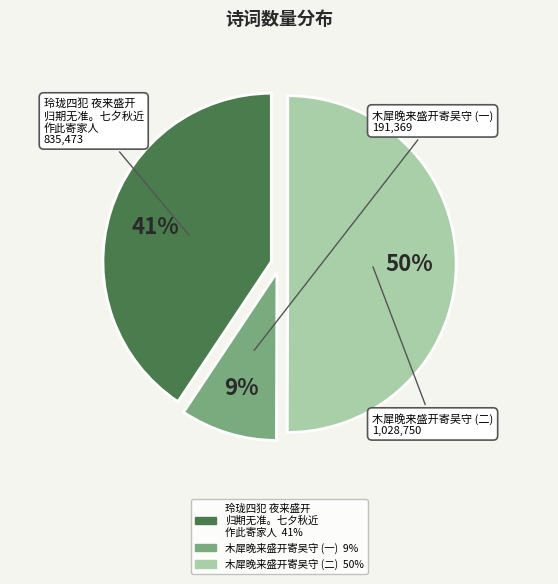

To the nearest percent, what is the average slice percentage?

33%